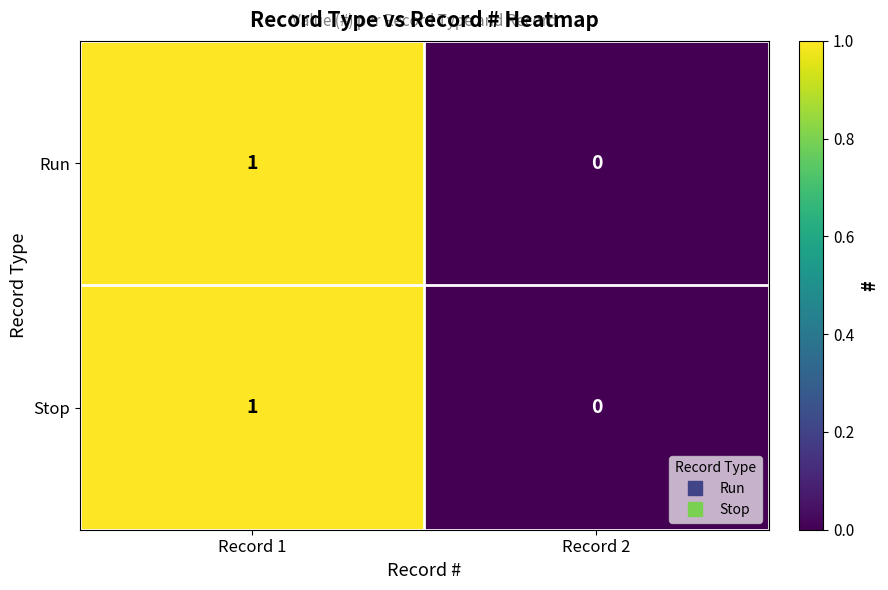

The value of Run at Record 2 is 0. True or false?

True